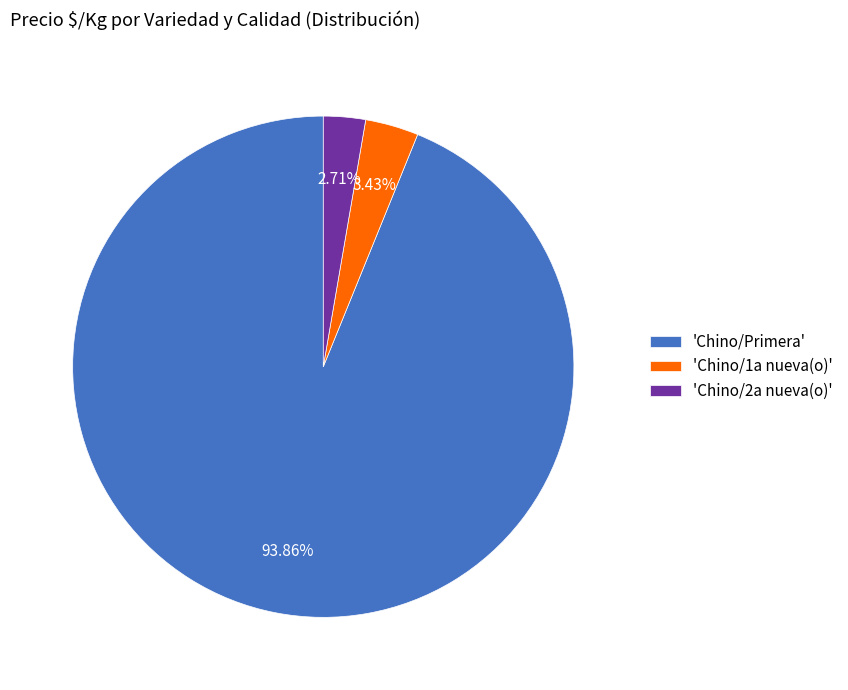

Do 'Chino/2a nueva(o)' and 'Chino/1a nueva(o)' together represent more than half of the pie?

No